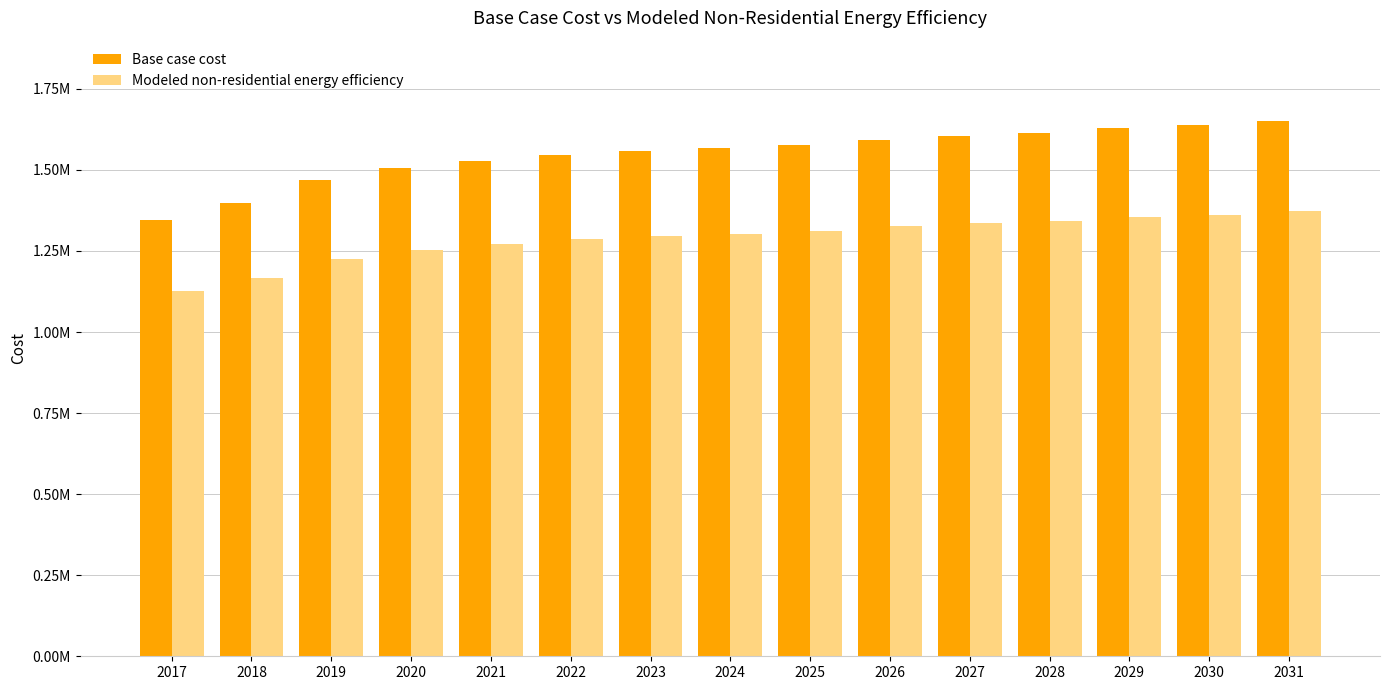

Does the chart contain stacked bars?

No